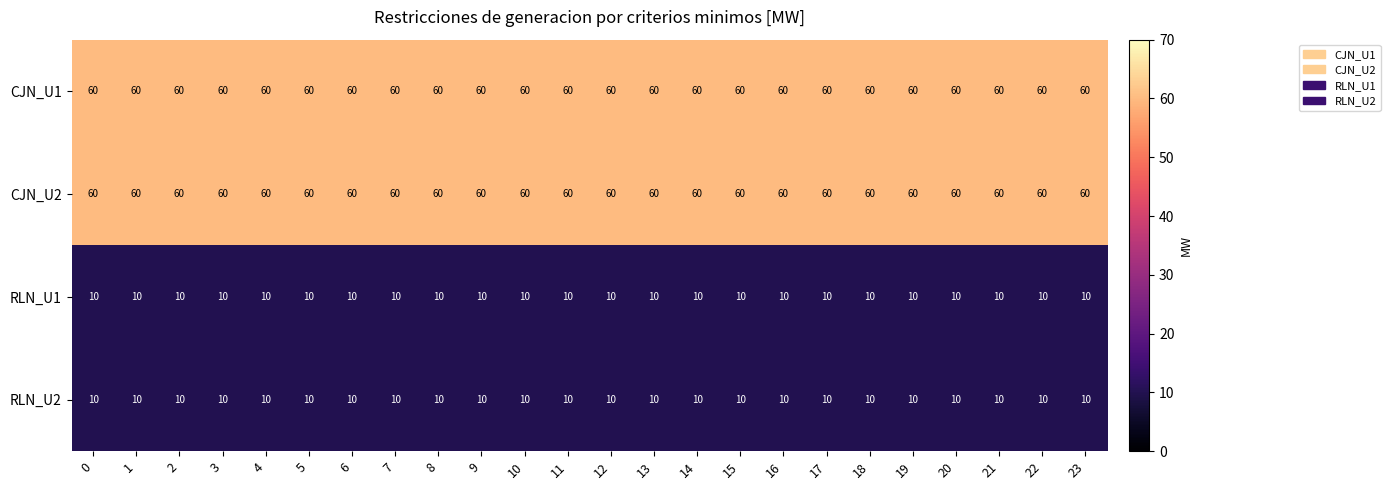

Is the value of CJN_U2 at 18 greater than the value of RLN_U2 at 17?

Yes